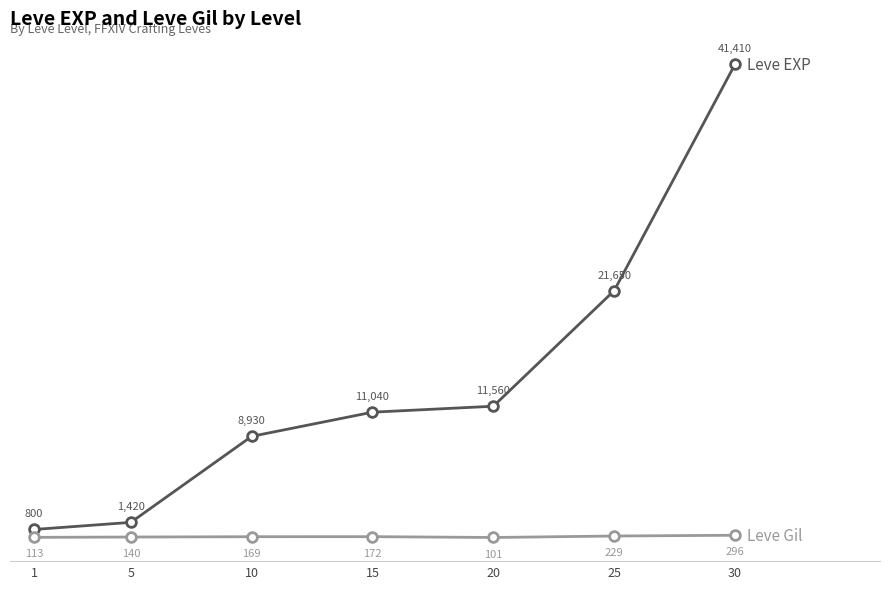

At which category is the sum across all series the highest?

30